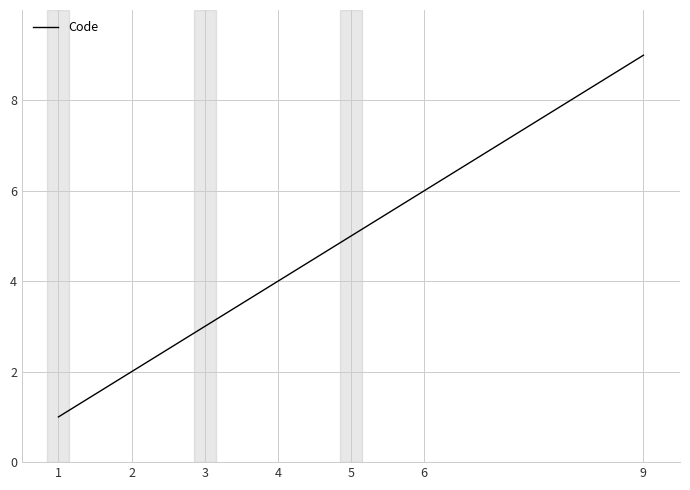

Read the value at 4.

4